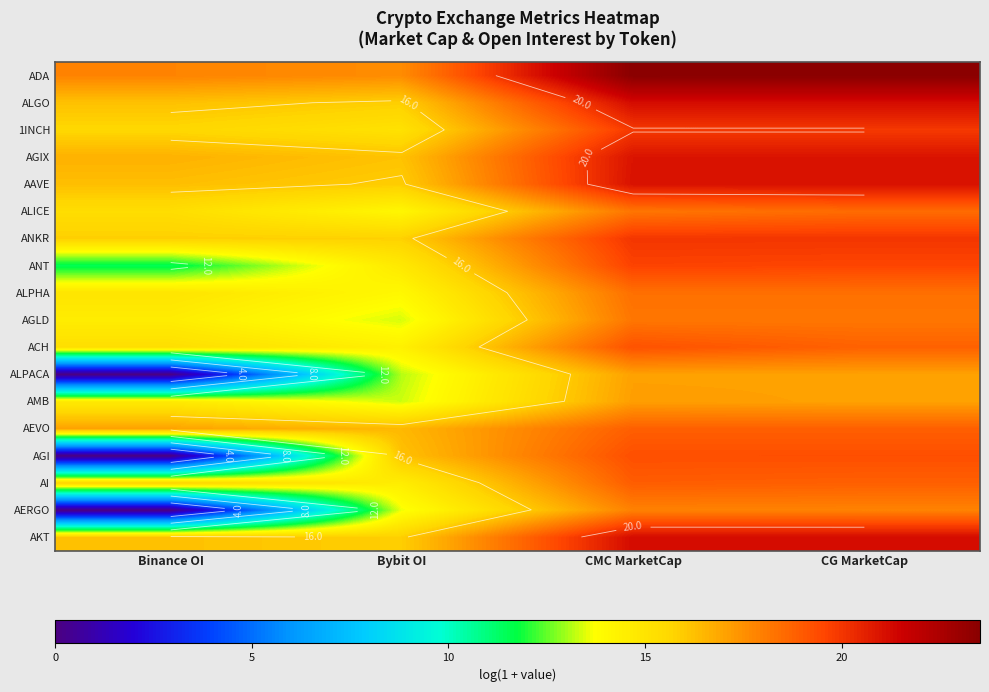

How many values in the AEVO series are below 18?

2